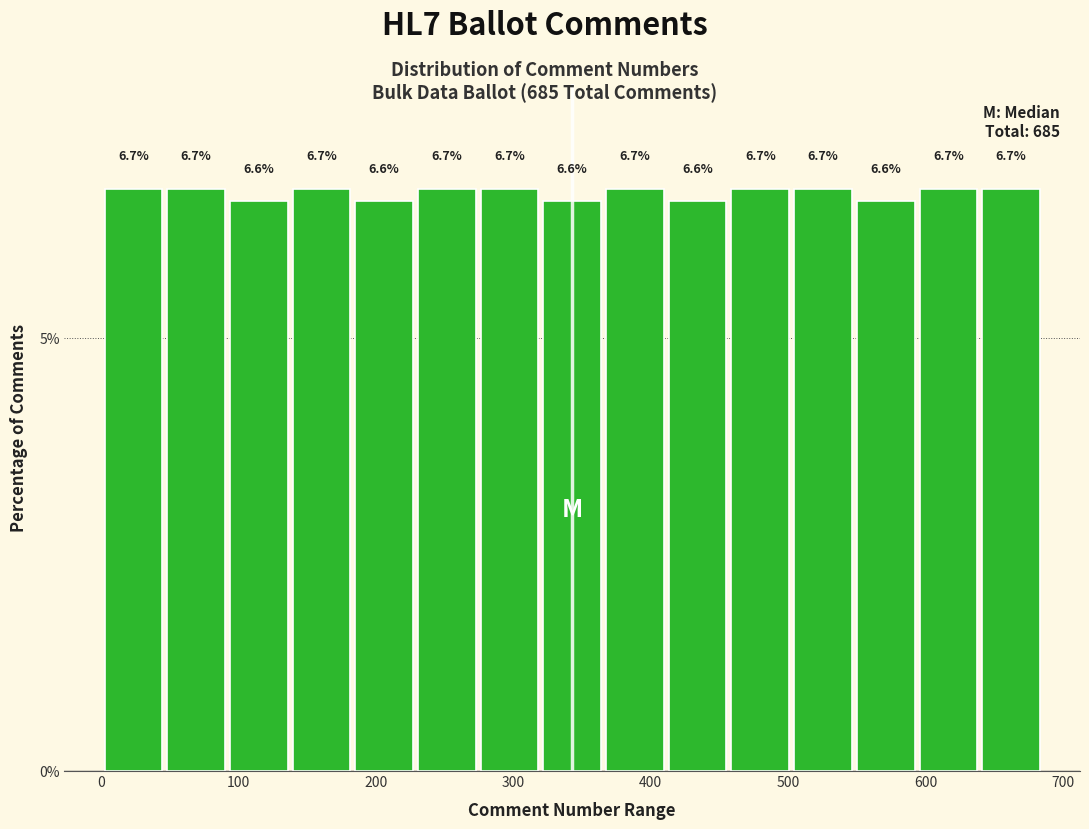

What is the height of the bar covering 180 to 230 on the x-axis? The bar edges are not printed on the chart, so give them approximately, as read against the axis.

6.6